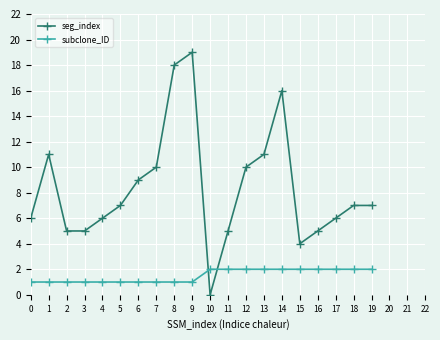

Reading left to right, what are all the values shown in this chart?

seg_index: 6	11	5	5	6	7	9	10	18	19	0	5	10	11	16	4	5	6	7	7
subclone_ID: 1	1	1	1	1	1	1	1	1	1	2	2	2	2	2	2	2	2	2	2